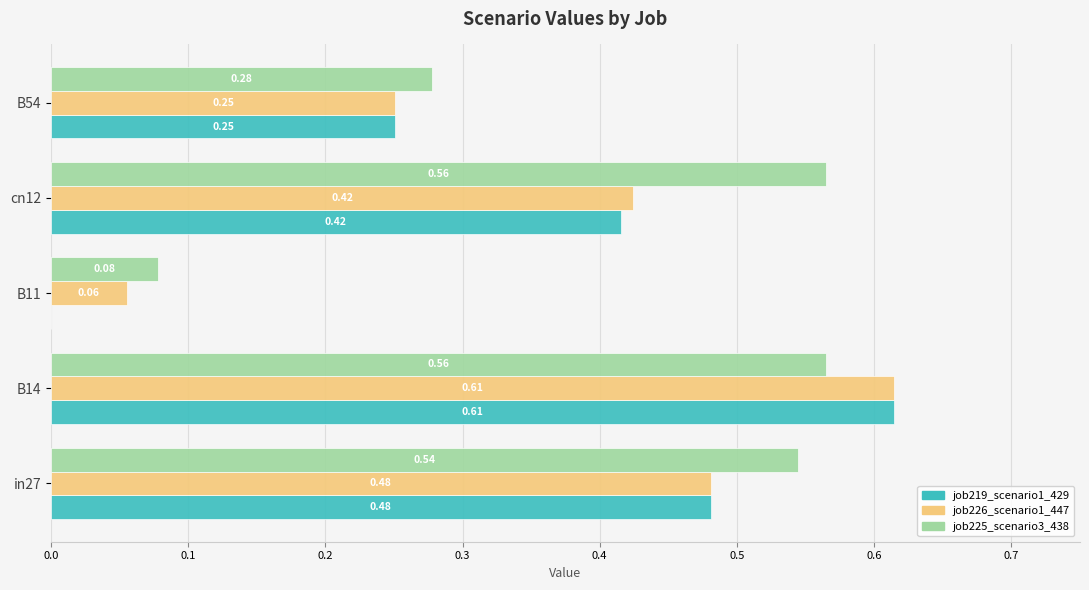

Which series changed the most between in27 and B11?

job219_scenario1_429